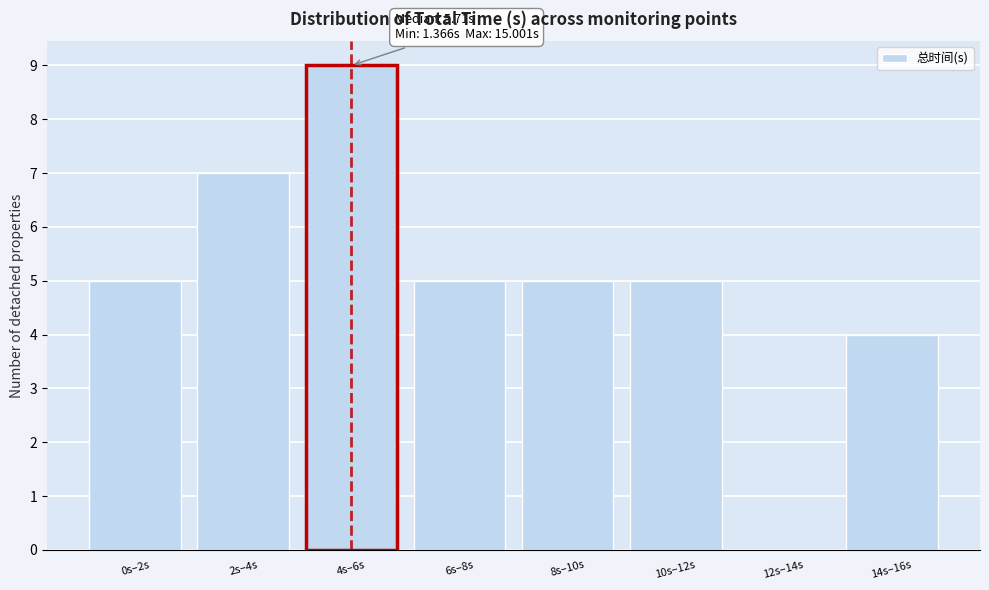

Reading right to left, list all the values displayed in this chart.

14s–16s=4	12s–14s=0	10s–12s=5	8s–10s=5	6s–8s=5	4s–6s=9	2s–4s=7	0s–2s=5